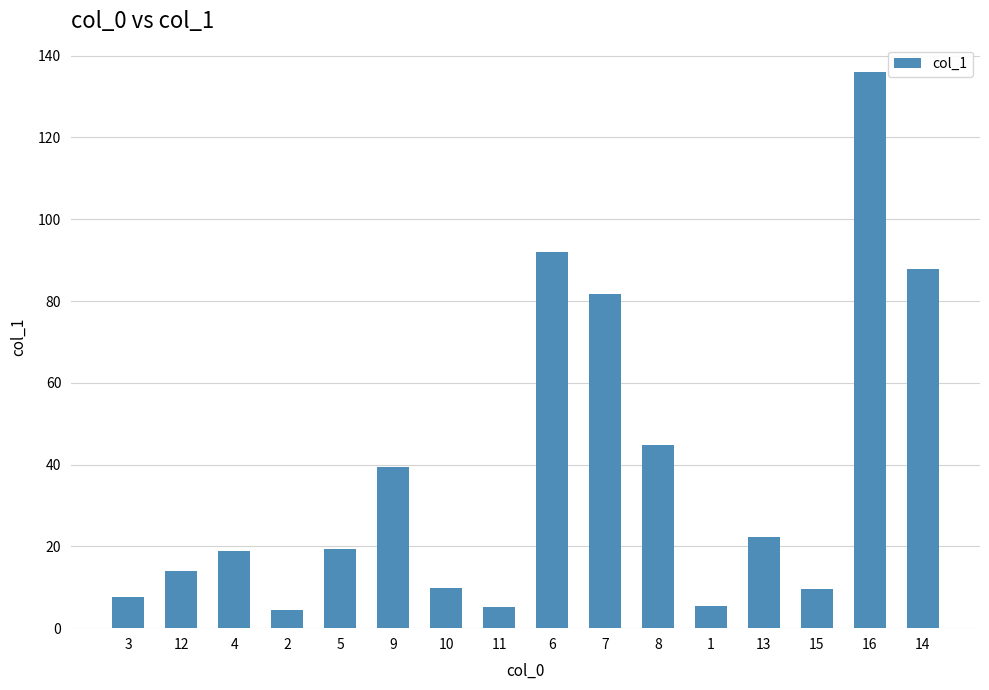

What is the difference between the maximum and minimum values?

131.5